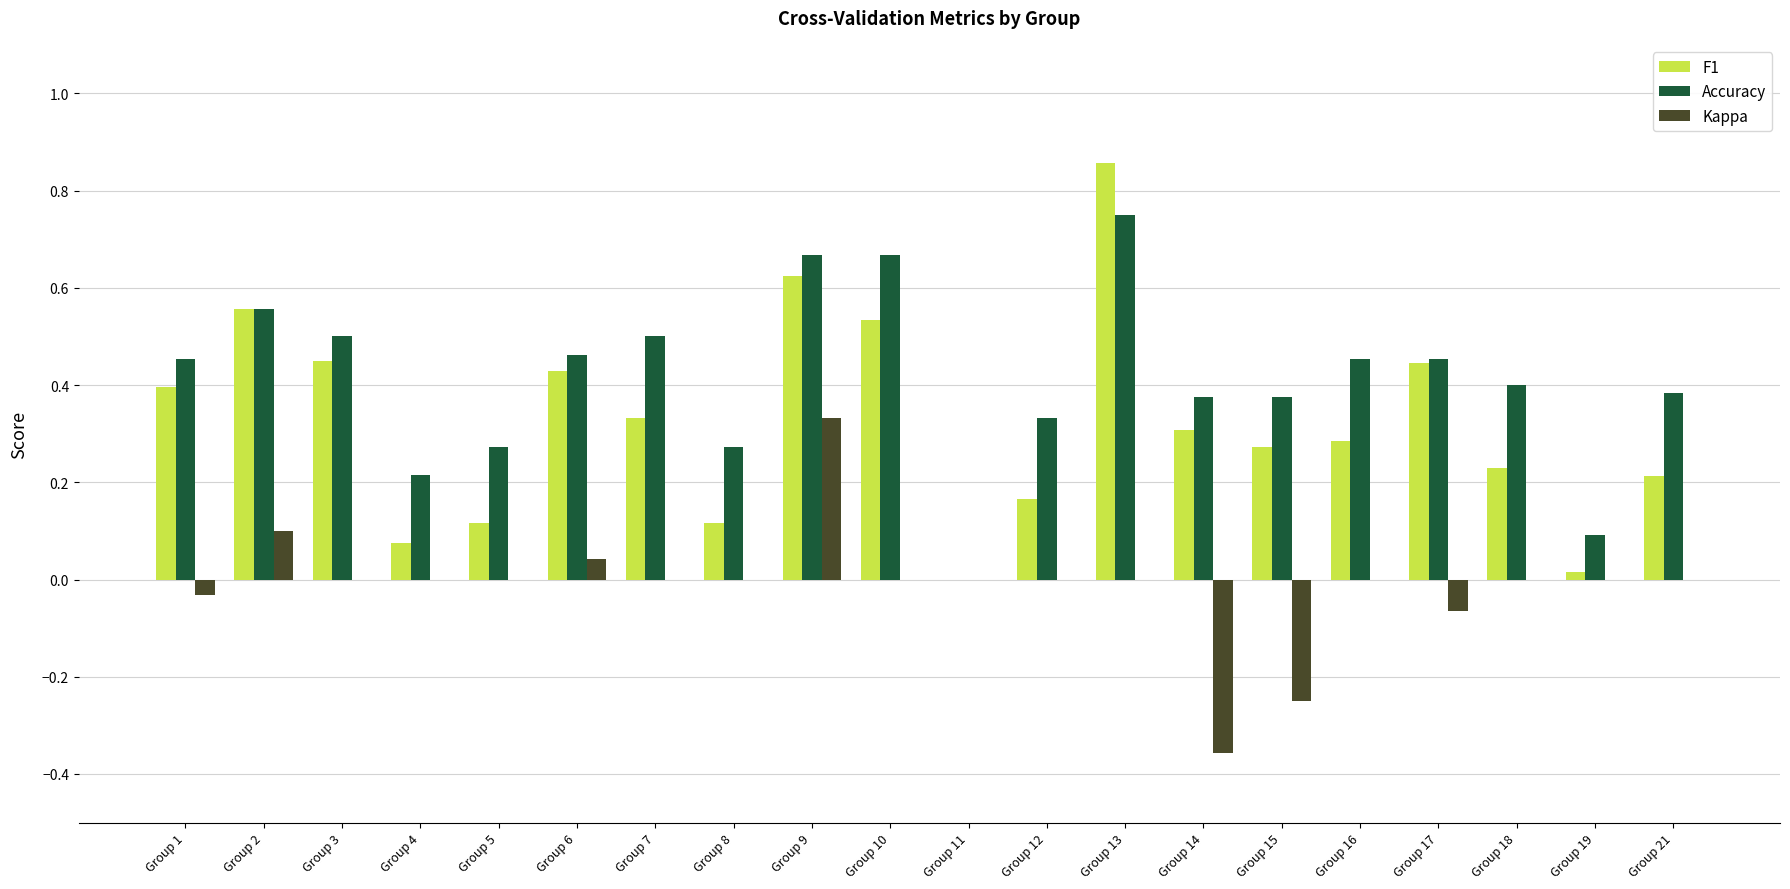

Where is Accuracy nearest to the value 0?

Group 11